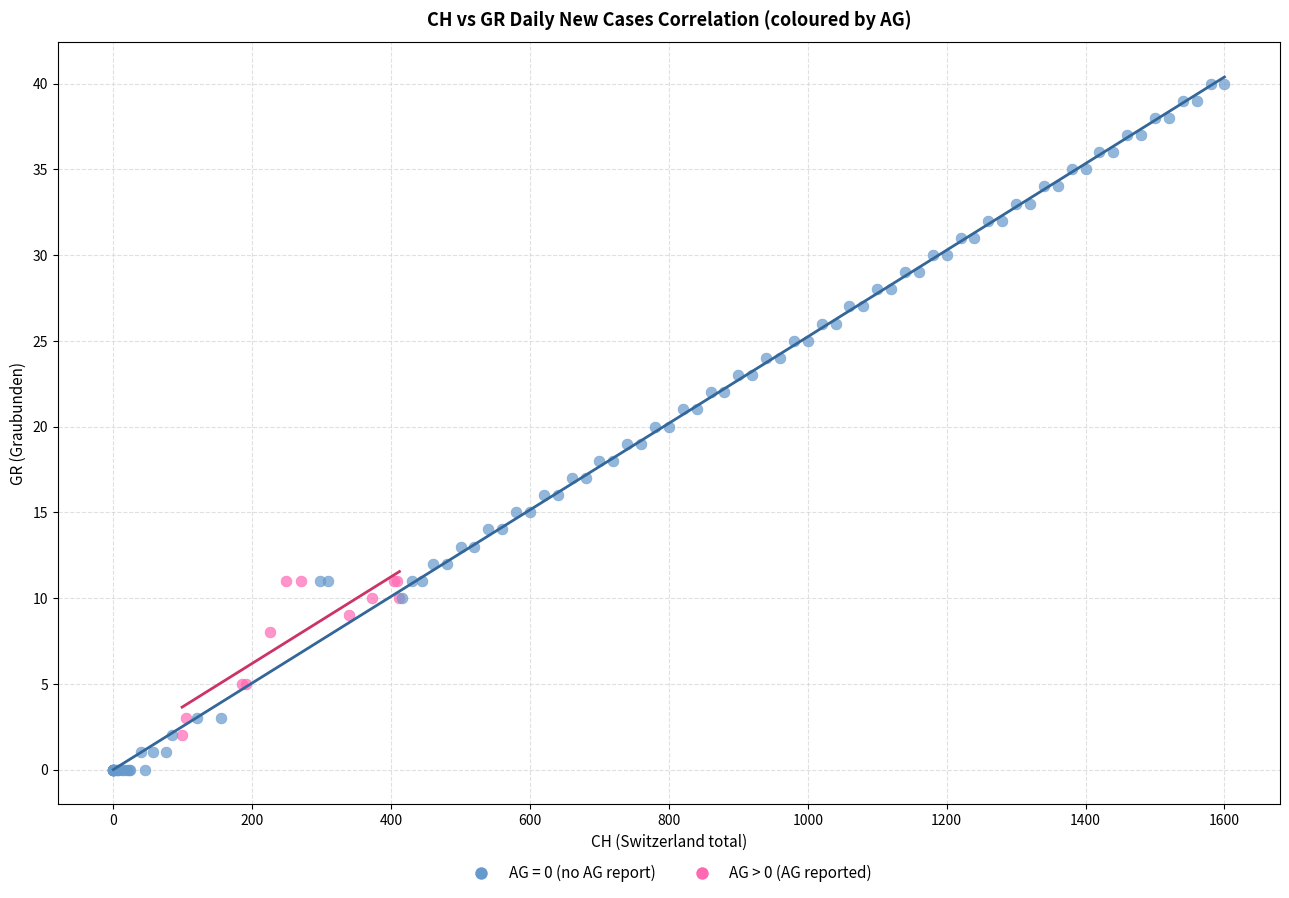

Which series reaches the maximum Y coordinate?

AG = 0 (no AG report)